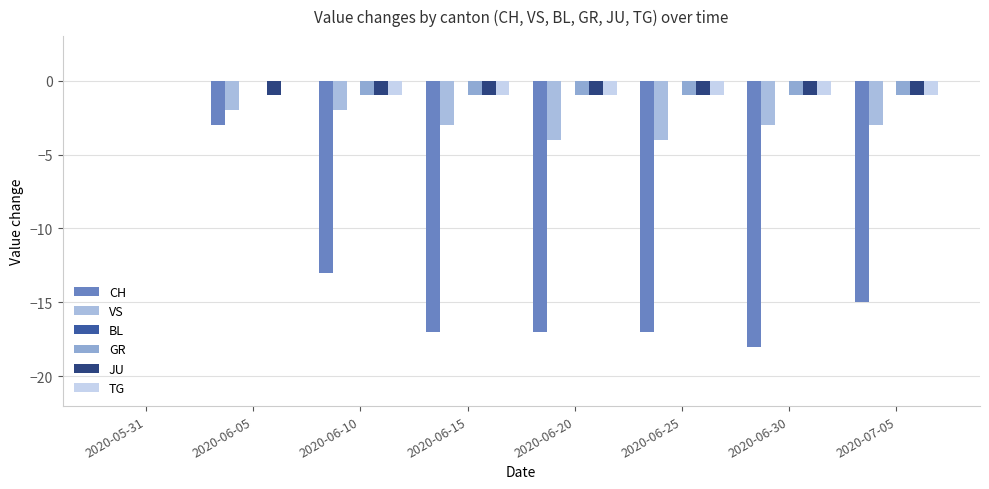

What is the difference between the highest and lowest values at 2020-06-10?

13